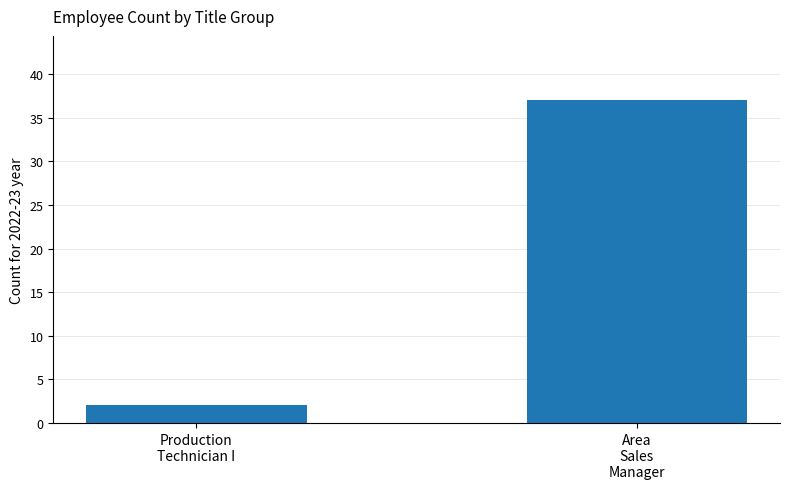

True or false: the data shows 8 at Area
Sales
Manager.

False